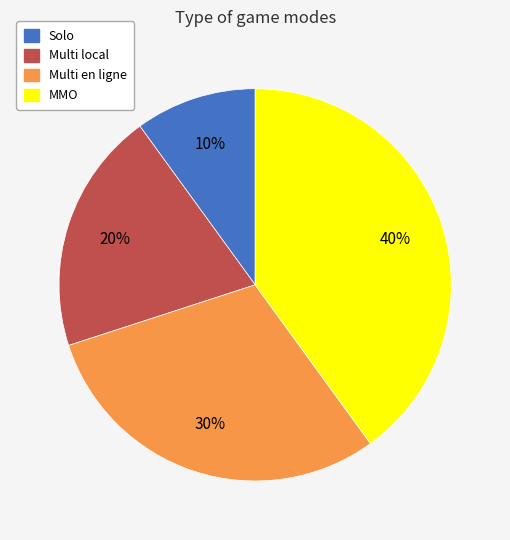

Approximately how many times larger is the value at Multi local compared to MMO?

0.5